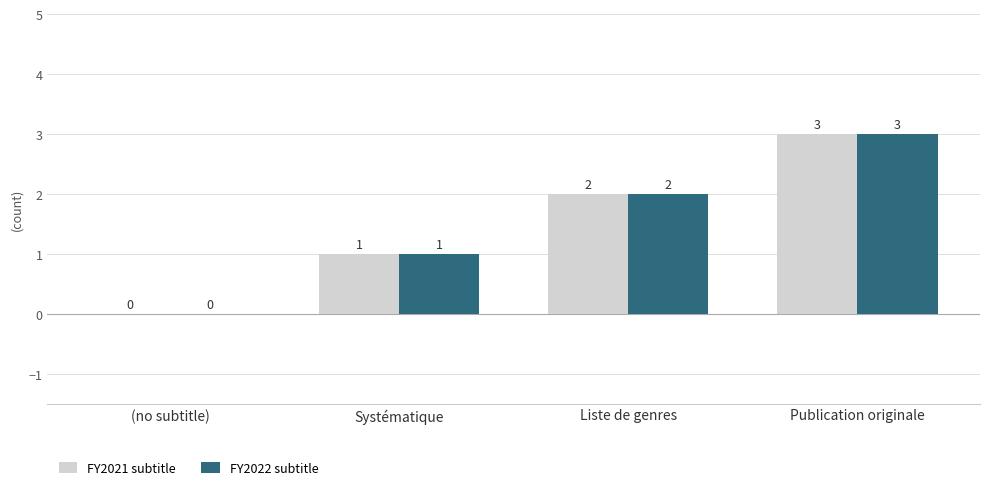

Is it true that FY2022 subtitle equals 2 at Publication originale?

False